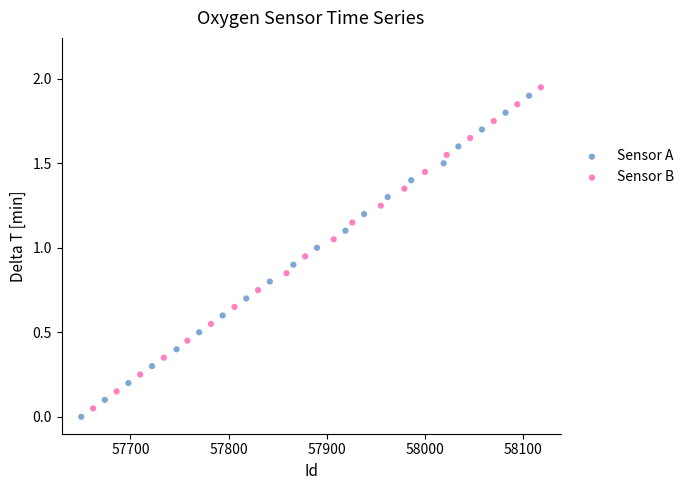

Which series has the largest Y range (max minus min)?

Sensor B